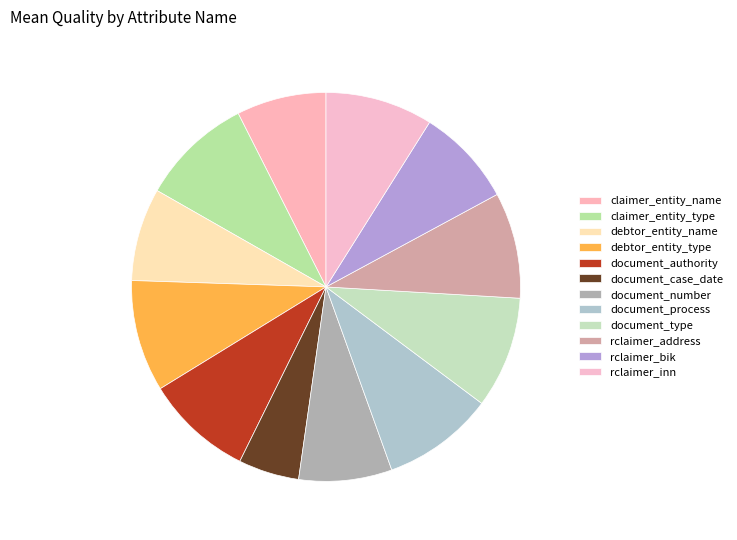

Count the number of slices in the pie.

12